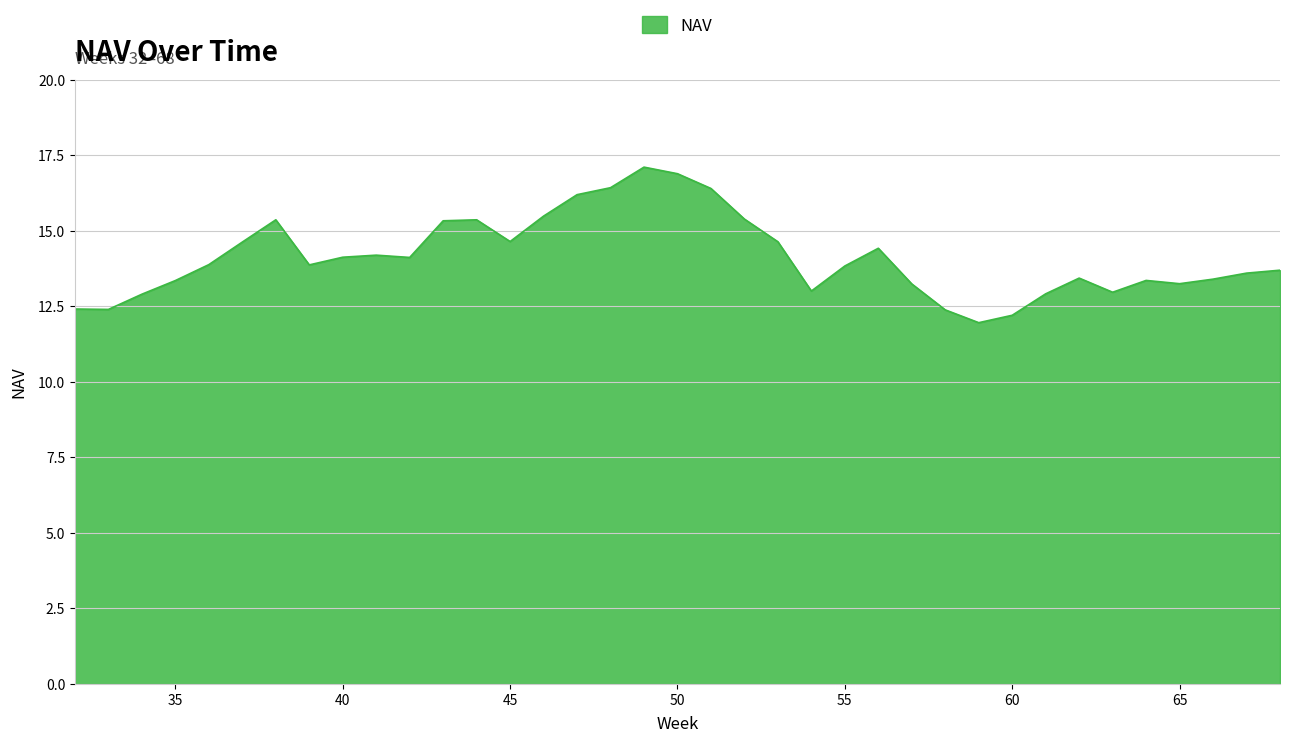

What is the maximum value shown in the chart?

17.1